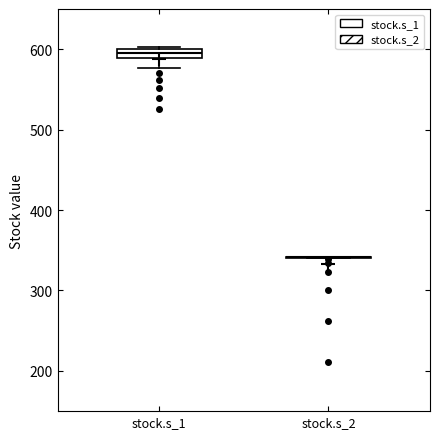

Which box is the tallest, from its lower edge to its upper edge?

stock.s_1